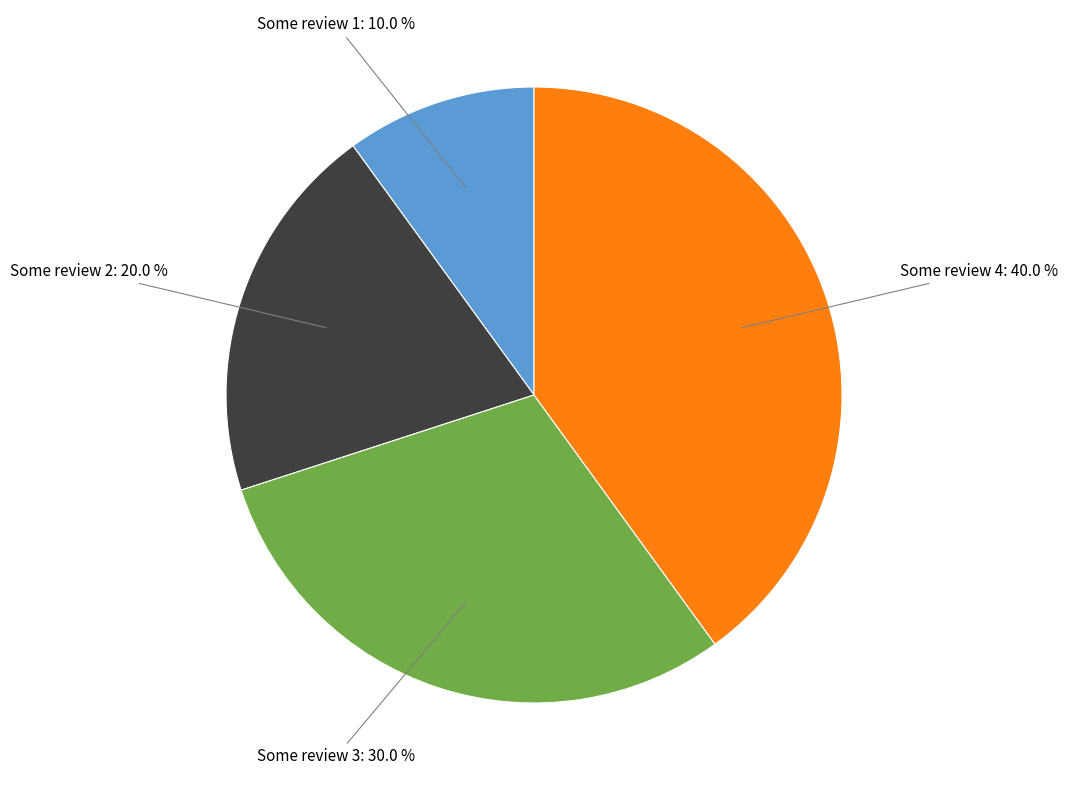

Is there any slice that represents more than half of the pie?

No